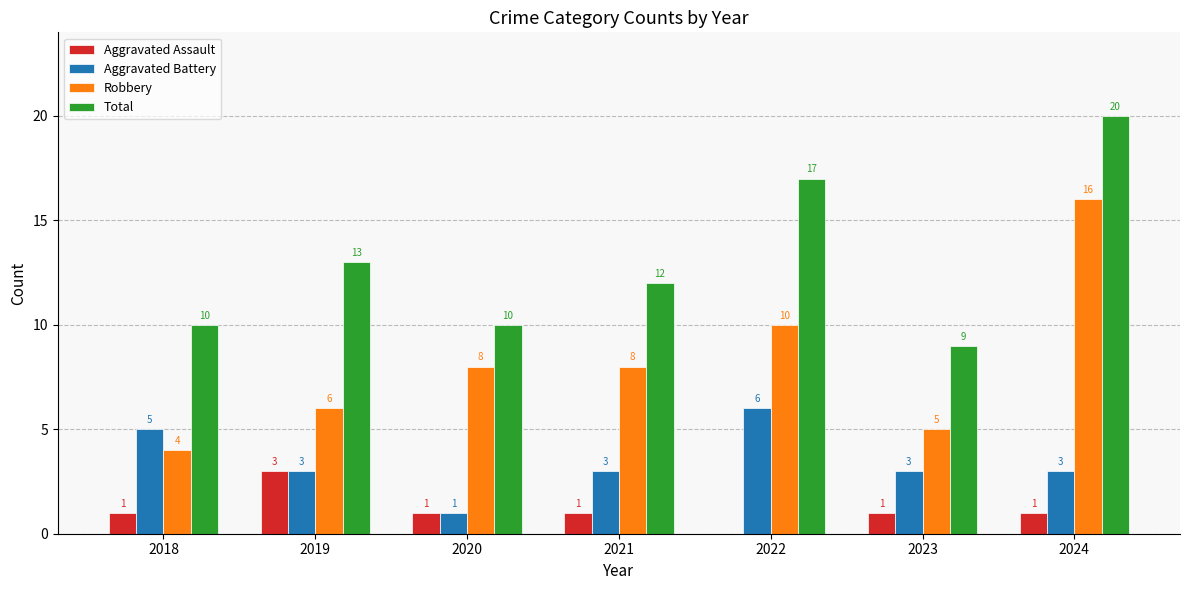

True or false: Total has a value of 16 at 2020.

False